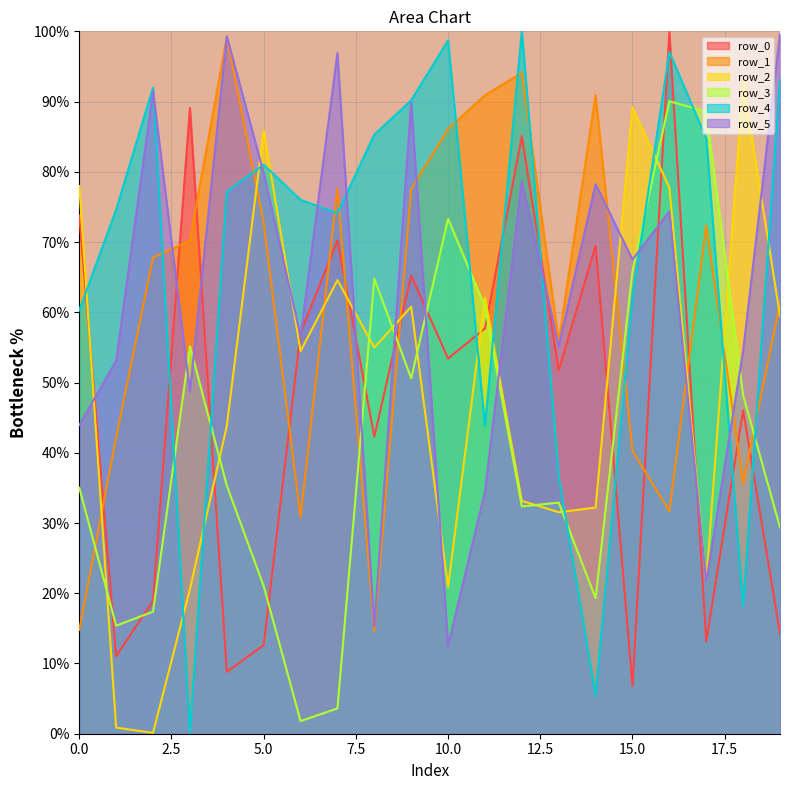

Which label corresponds to the largest value in the chart?

12